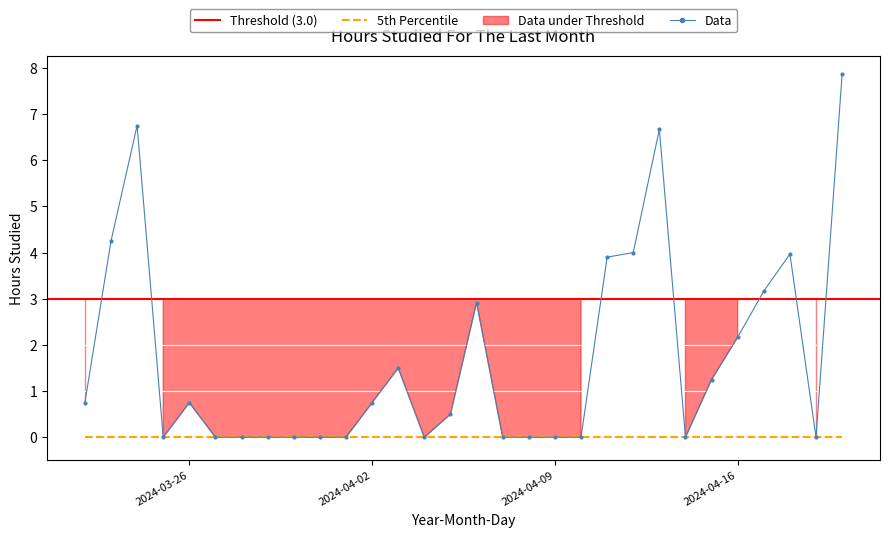

Count the number of values greater than 0.

16